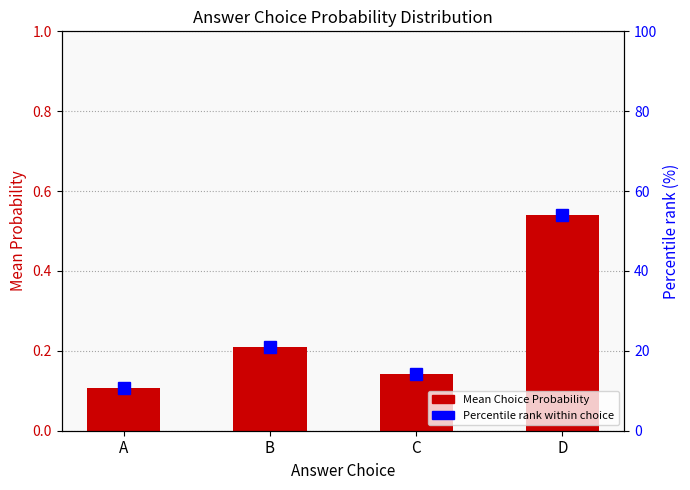

Reading left to right, list all the values displayed in this chart.

Mean Choice Probability: A=0.1	B=0.2	C=0.1	D=0.5
Percentile rank within choice: A=10.8	B=21.1	C=14.2	D=53.9